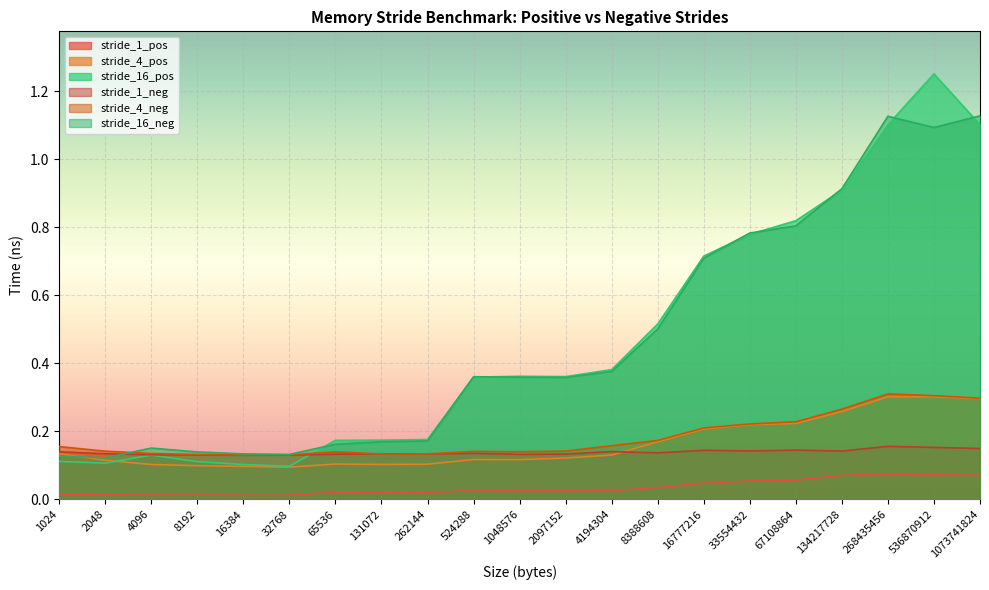

Reading left to right, what are all the values shown in this chart?

stride_1_pos: 0.0	0.0	0.0	0.0	0.0	0.0	0.0	0.0	0.0	0.0	0.0	0.0	0.0	0.0	0.0	0.1	0.1	0.1	0.1	0.1	0.1
stride_4_pos: 0.1	0.1	0.1	0.1	0.1	0.1	0.1	0.1	0.1	0.1	0.1	0.1	0.1	0.2	0.2	0.2	0.2	0.3	0.3	0.3	0.3
stride_16_pos: 0.1	0.1	0.1	0.1	0.1	0.1	0.2	0.2	0.2	0.4	0.4	0.4	0.4	0.5	0.7	0.8	0.8	0.9	1.1	1.3	1.1
stride_1_neg: 0.1	0.1	0.1	0.1	0.1	0.1	0.1	0.1	0.1	0.1	0.1	0.1	0.1	0.1	0.1	0.1	0.1	0.1	0.2	0.2	0.1
stride_4_neg: 0.2	0.1	0.1	0.1	0.1	0.1	0.1	0.1	0.1	0.1	0.1	0.1	0.2	0.2	0.2	0.2	0.2	0.3	0.3	0.3	0.3
stride_16_neg: 0.1	0.1	0.2	0.1	0.1	0.1	0.2	0.2	0.2	0.4	0.4	0.4	0.4	0.5	0.7	0.8	0.8	0.9	1.1	1.1	1.1